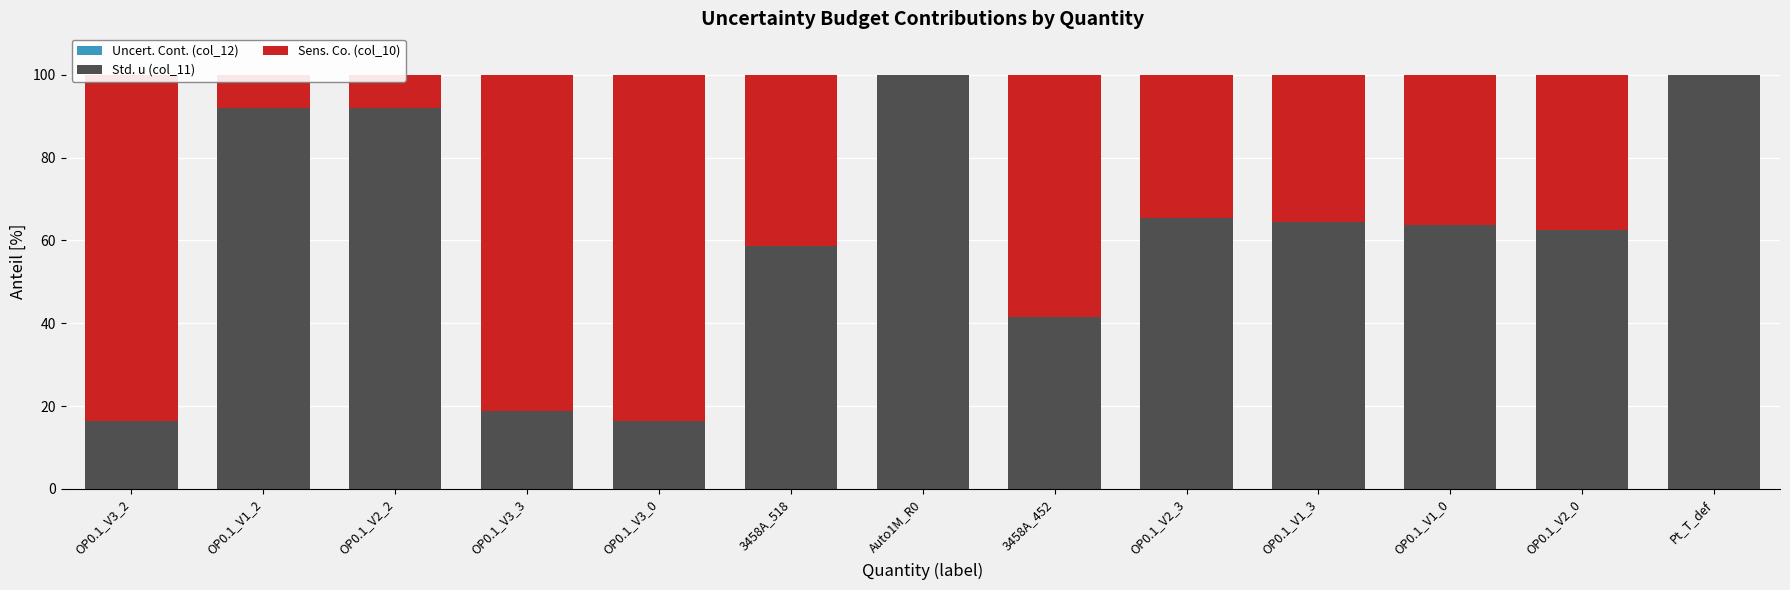

Which category has the lowest value in the Uncert. Cont. (col_12) series?

Pt_T_def